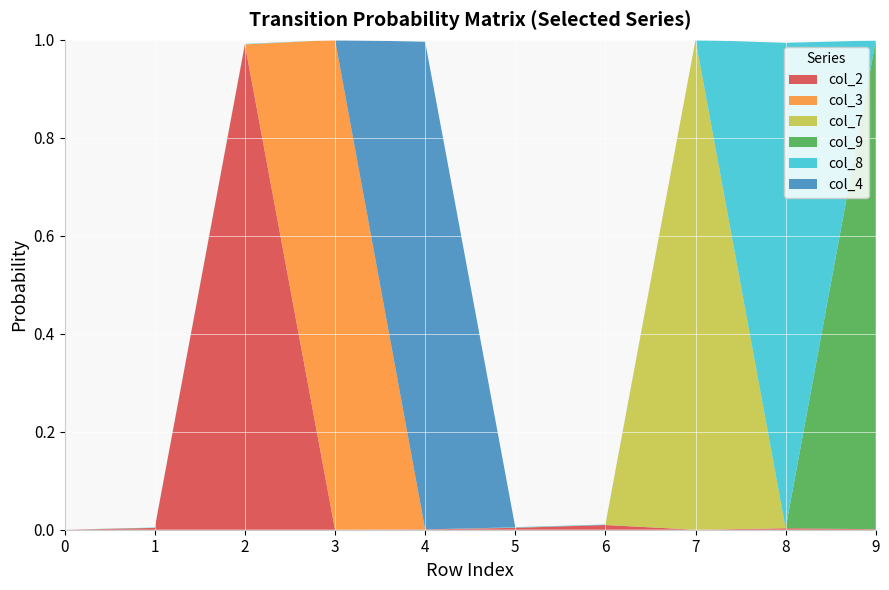

Reading left to right, what are all the values shown in this chart?

col_2: 0=0.0	1=0.0	2=1.0	3=0.0	4=0.0	5=0.0	6=0.0	7=0.0	8=0.0	9=0.0
col_3: 0=0.0	1=0.0	2=0.0	3=1.0	4=0.0	5=0.0	6=0.0	7=0.0	8=0.0	9=0.0
col_7: 0=0.0	1=0.0	2=0.0	3=0.0	4=0.0	5=0.0	6=0.0	7=1.0	8=0.0	9=0.0
col_9: 0=0.0	1=0.0	2=0.0	3=0.0	4=0.0	5=0.0	6=0.0	7=0.0	8=0.0	9=1.0
col_8: 0=0.0	1=0.0	2=0.0	3=0.0	4=0.0	5=0.0	6=0.0	7=0.0	8=1.0	9=0.0
col_4: 0=0.0	1=0.0	2=0.0	3=0.0	4=1.0	5=0.0	6=0.0	7=0.0	8=0.0	9=0.0